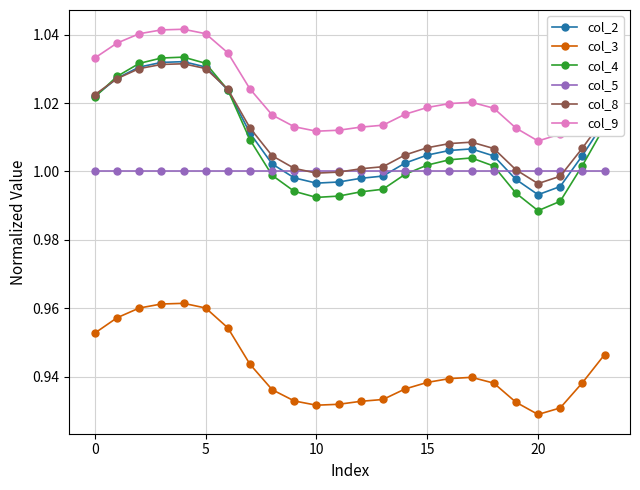

Which series has the largest range (max minus min)?

col_4